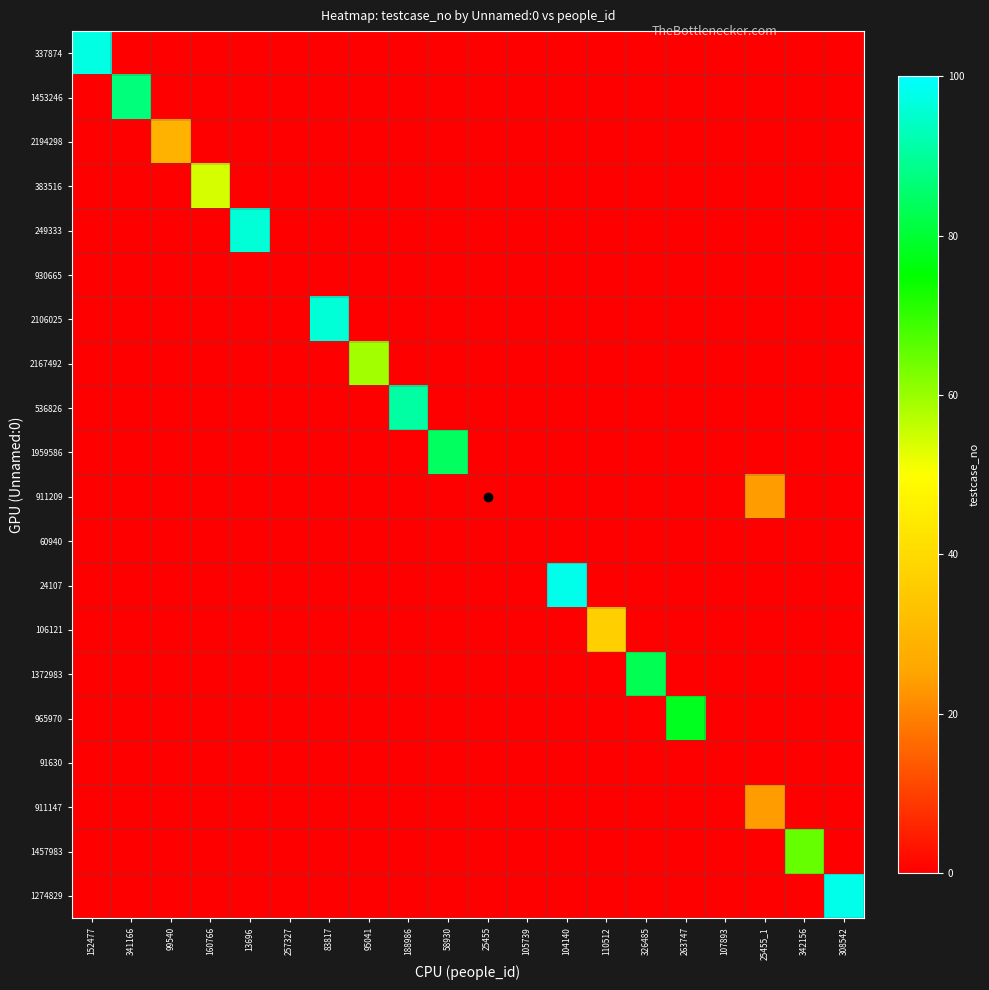

Count the number of categories in the chart.

20